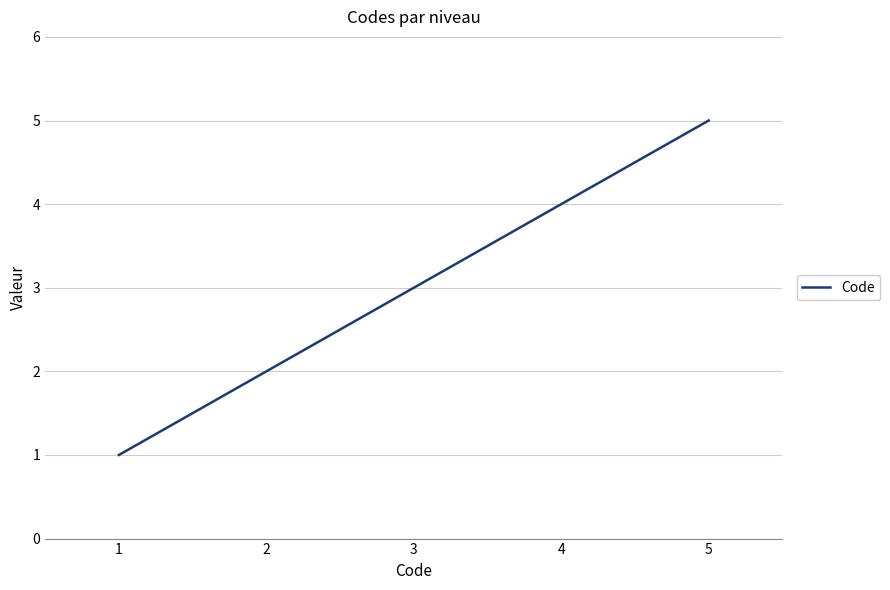

Reading left to right, what are all the values shown in this chart?

1	2	3	4	5